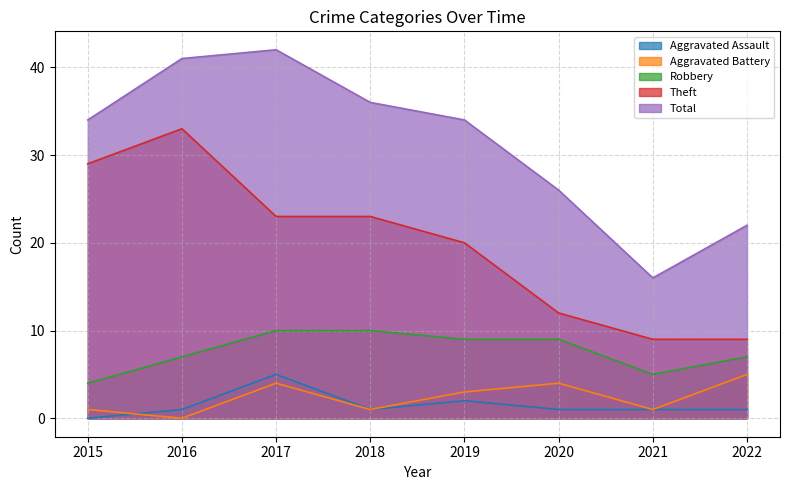

At which category does Theft reach its first local peak?

2016